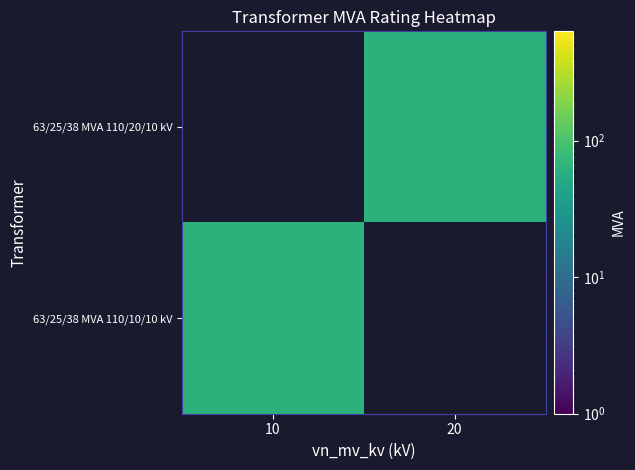

How many data points does each series have?

2